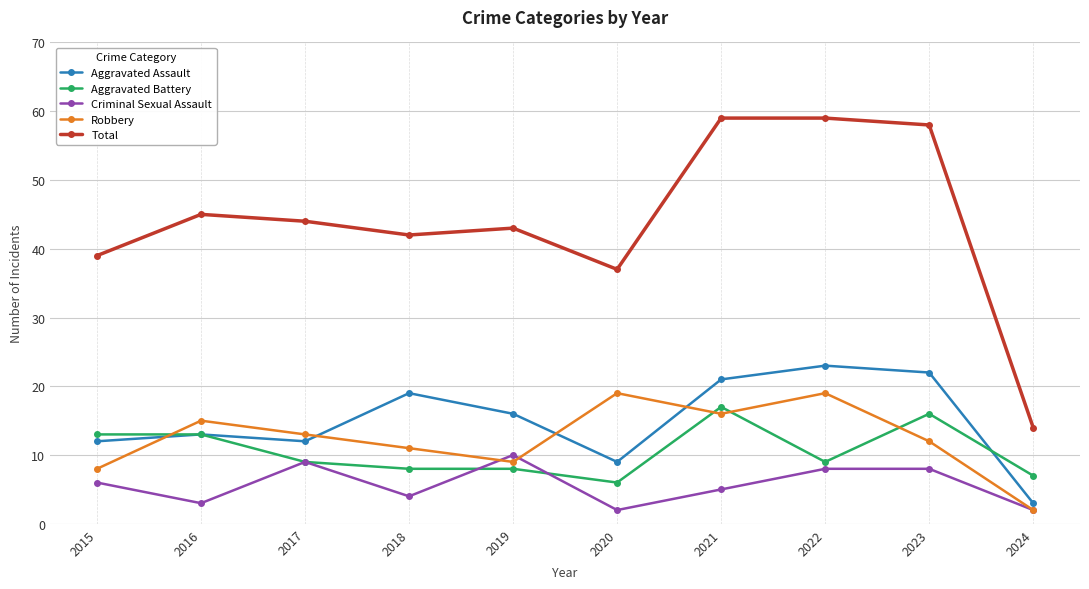

Which series has the largest range (max minus min)?

Total